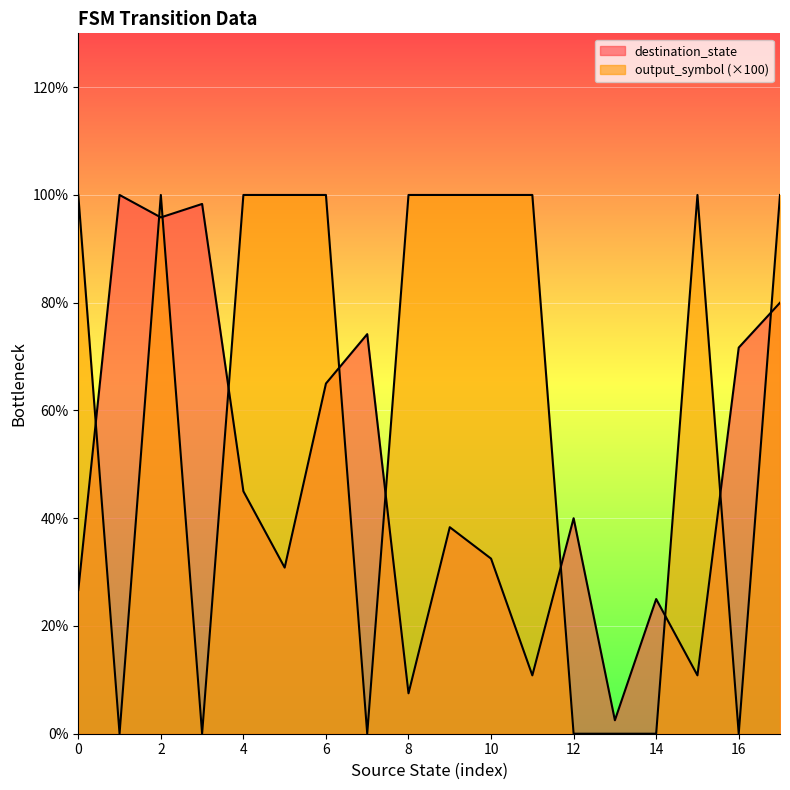

At how many categories does at least one series exceed 93?

13